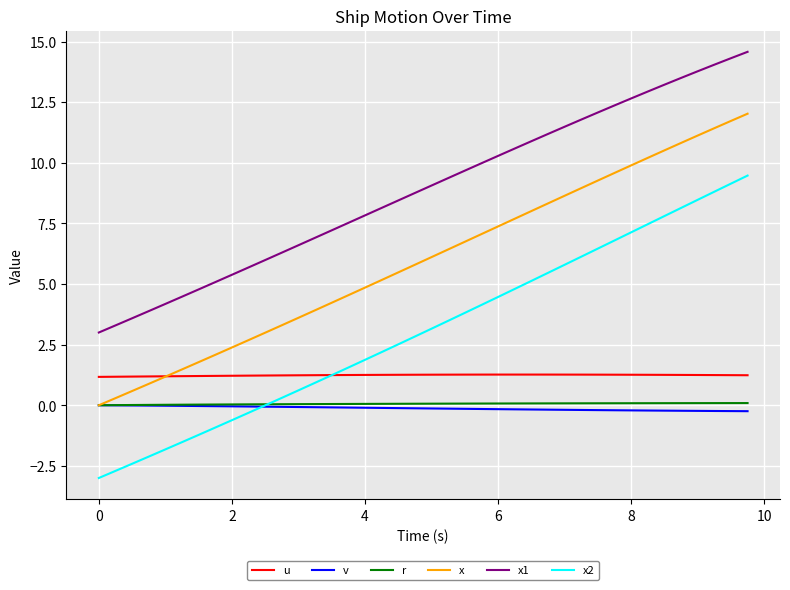

How many lines are shown in the chart?

6